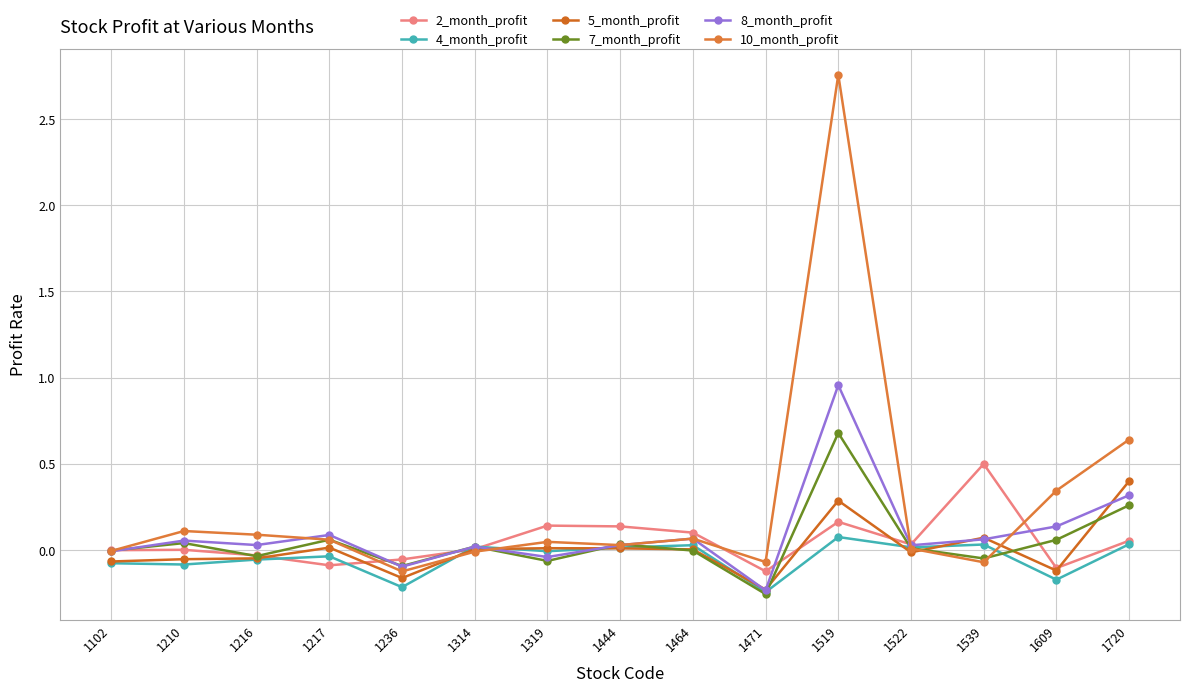

What is the difference between the highest and lowest values at 1539?

0.6